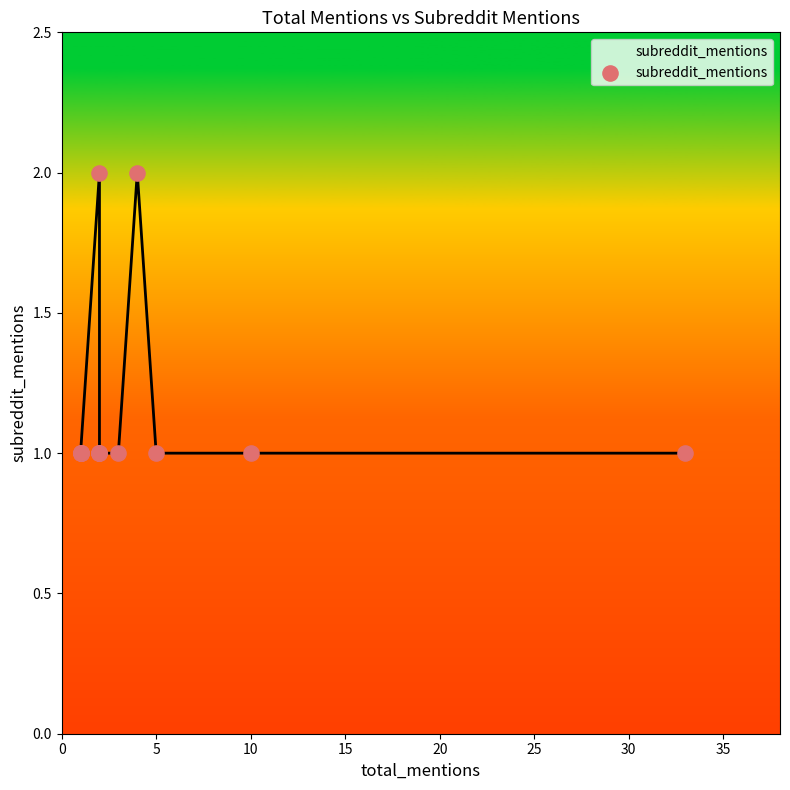

What is the ratio of the value at 20 to the value at 10?

1.0